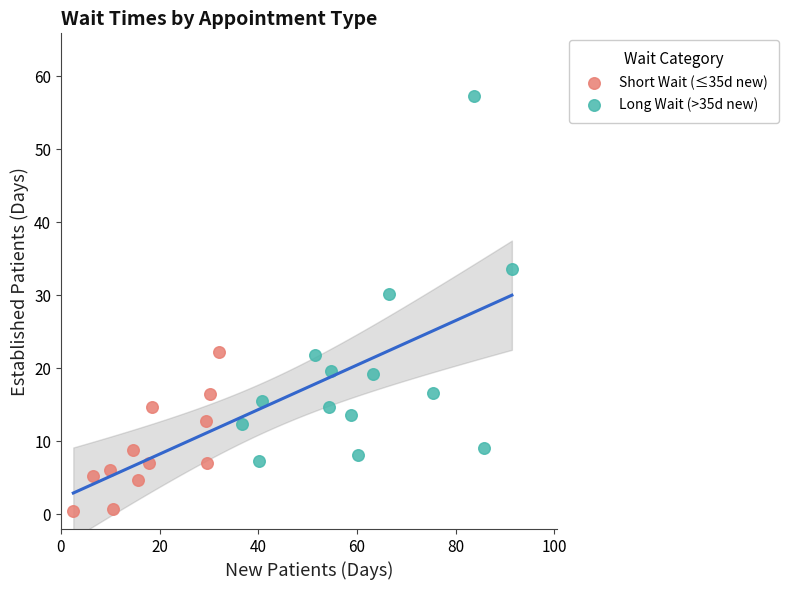

Which series reaches the maximum Y coordinate?

Long Wait (>35d new)